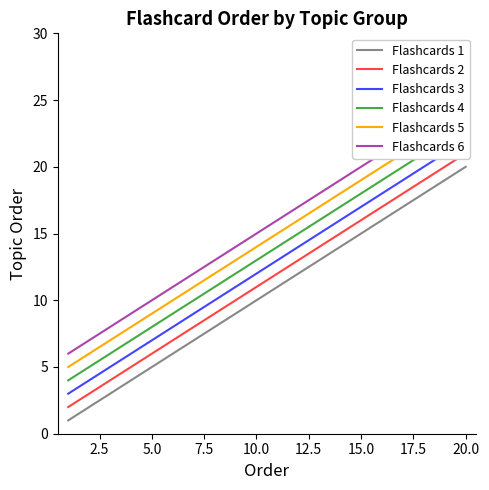

What is the greatest value displayed?

25